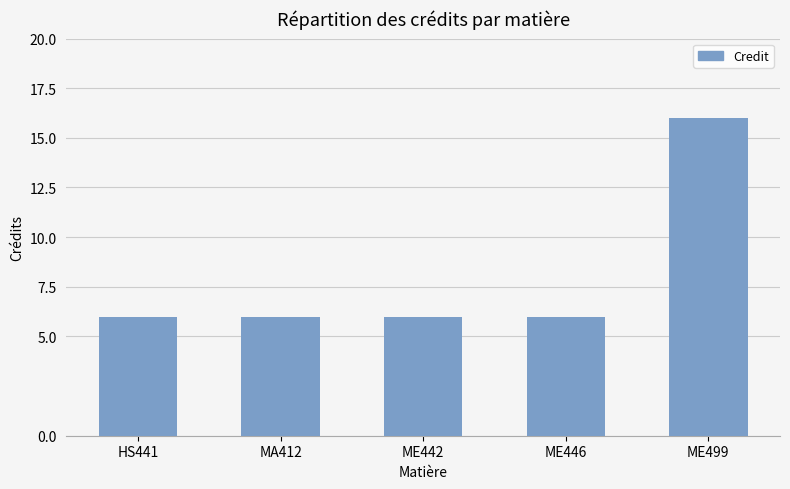

Count the values in the range 6 to 7.

4